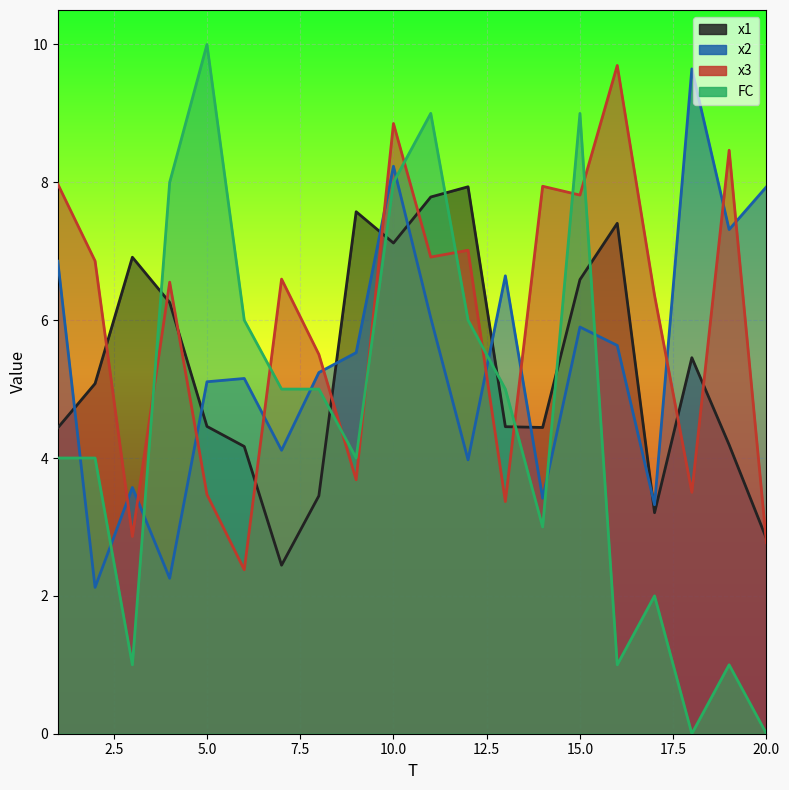

What is the sum of all x1 values?

106.2